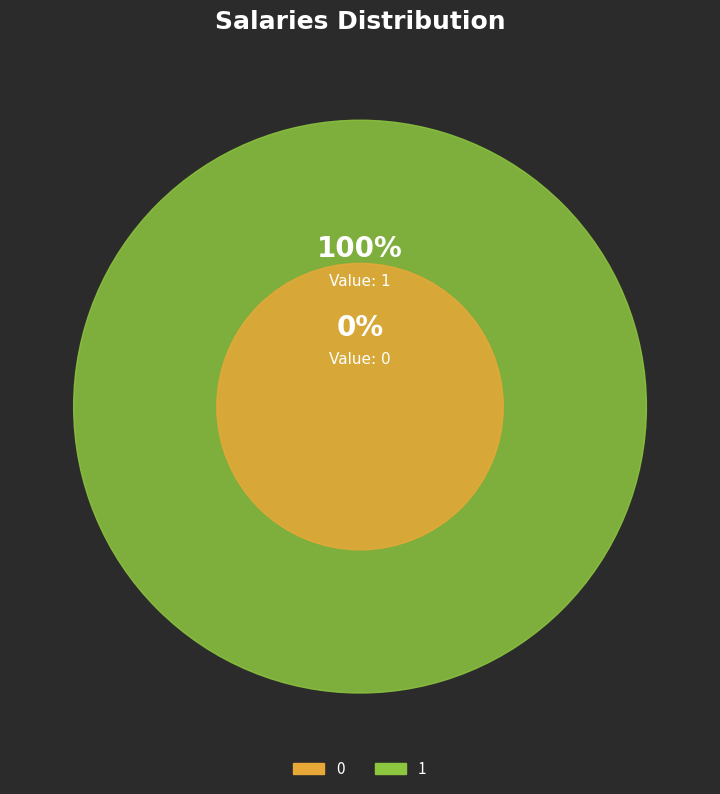

Does 1 account for over 50% of the chart?

Yes